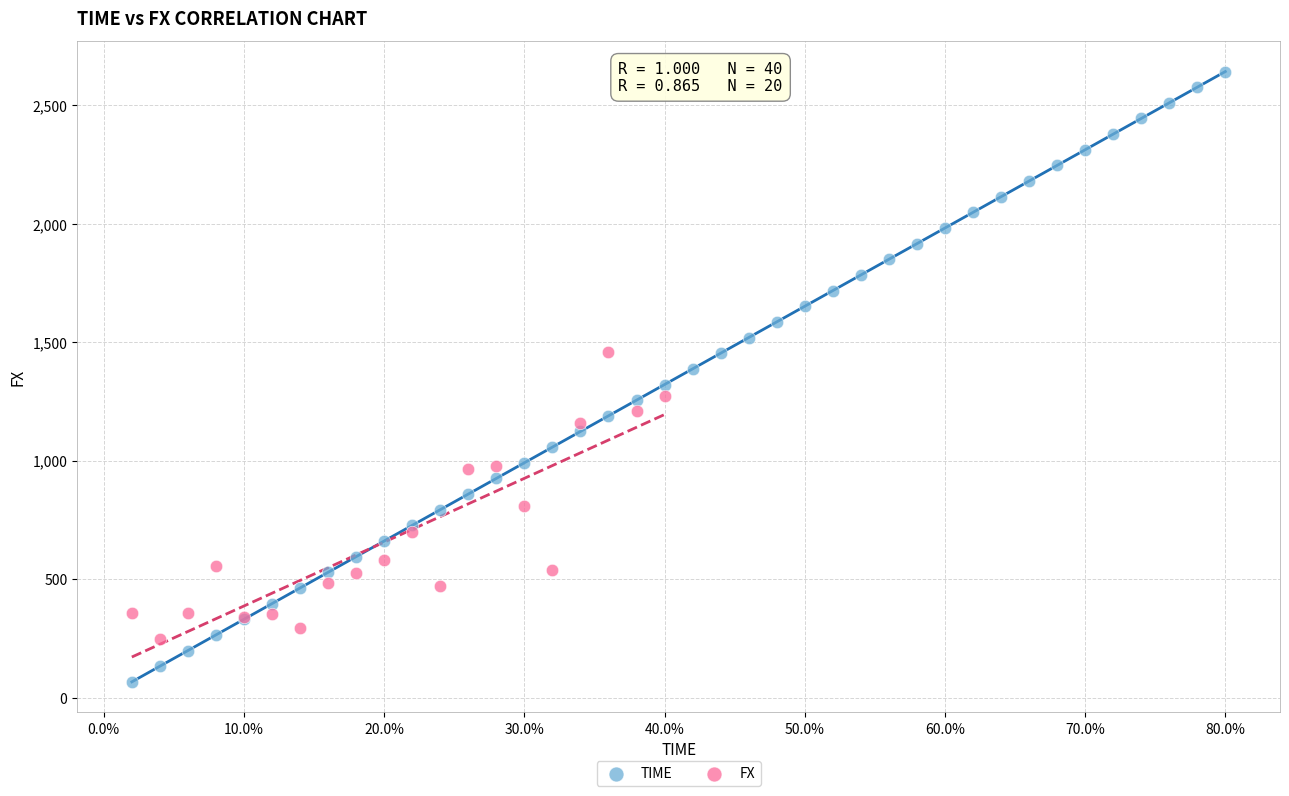

Which series reaches the maximum Y coordinate?

TIME